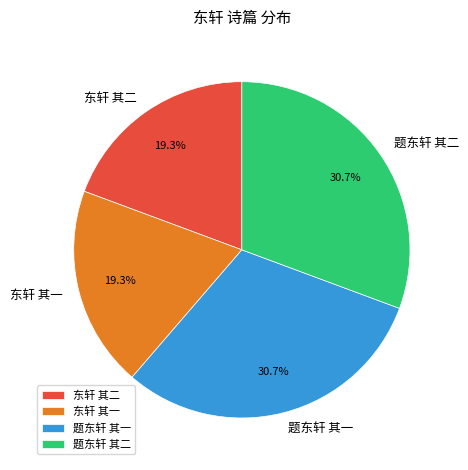

How much of the chart is everything except 东轩 其二?

80.7%